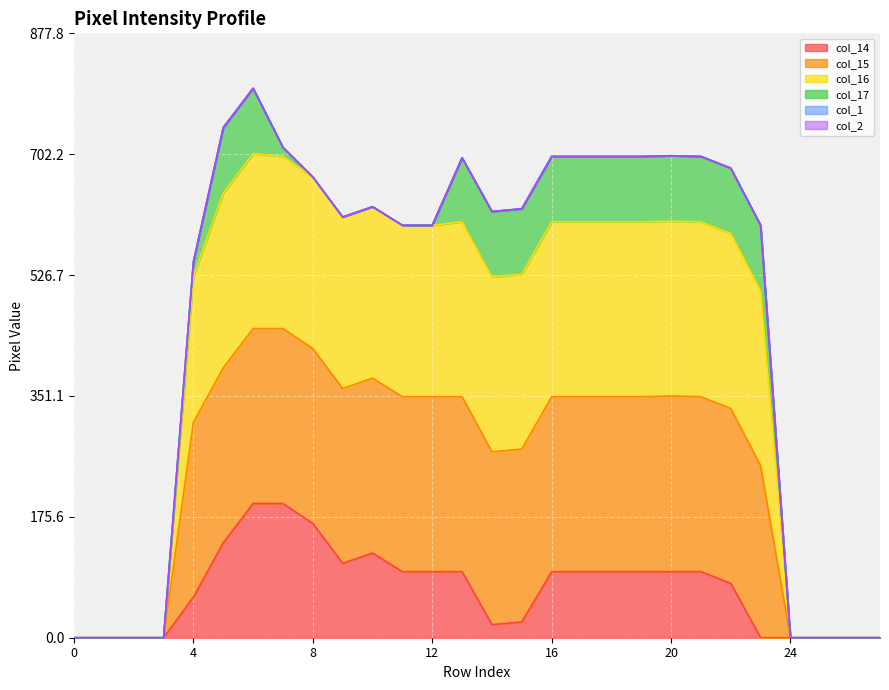

Which category has the highest value across all series?

6